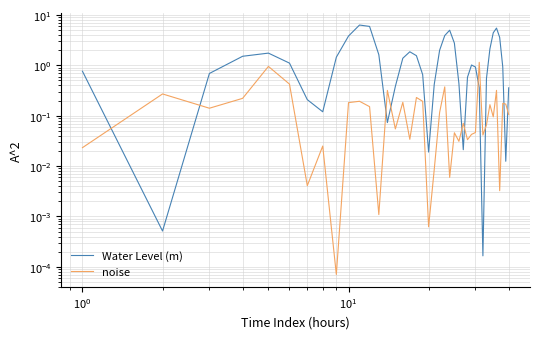

How many values in the Water Level (m) series exceed 1?

20